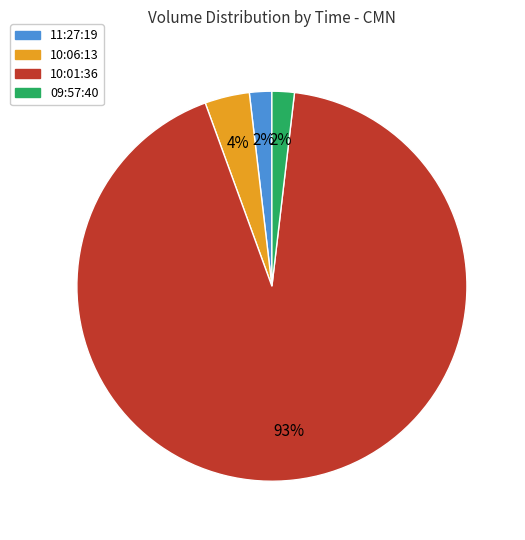

Which has a higher value, 10:01:36 or 10:06:13?

10:01:36